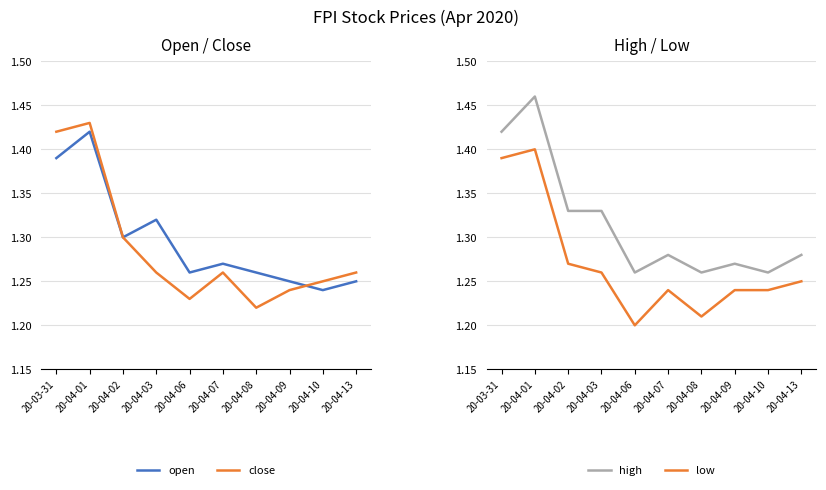

What is the approximate value of high at 20-04-10?

1.3